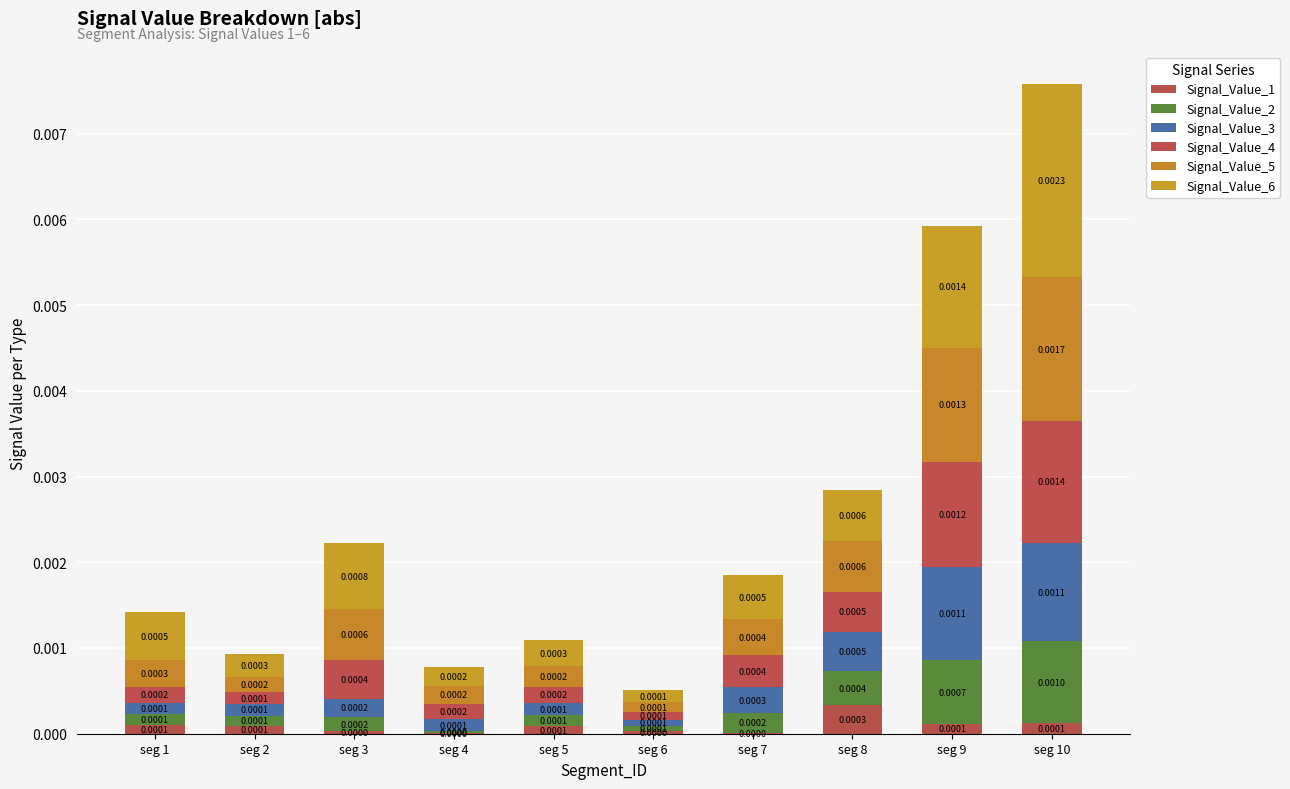

Are the bars horizontal?

No